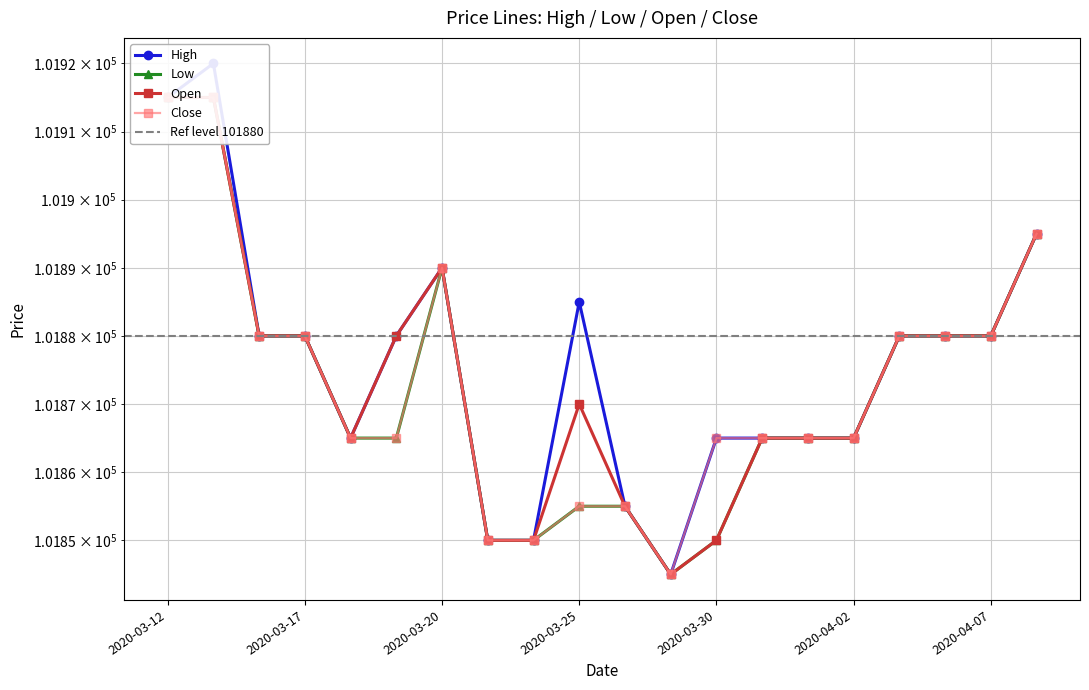

What is the maximum value shown in the chart?

101920